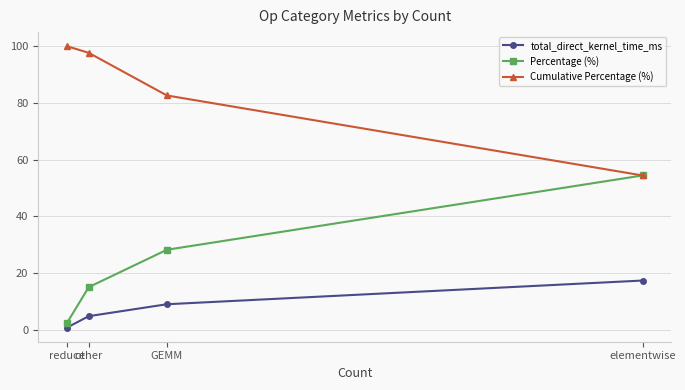

Rank the series by their maximum value, from highest to lowest.

Cumulative Percentage (%), Percentage (%), total_direct_kernel_time_ms